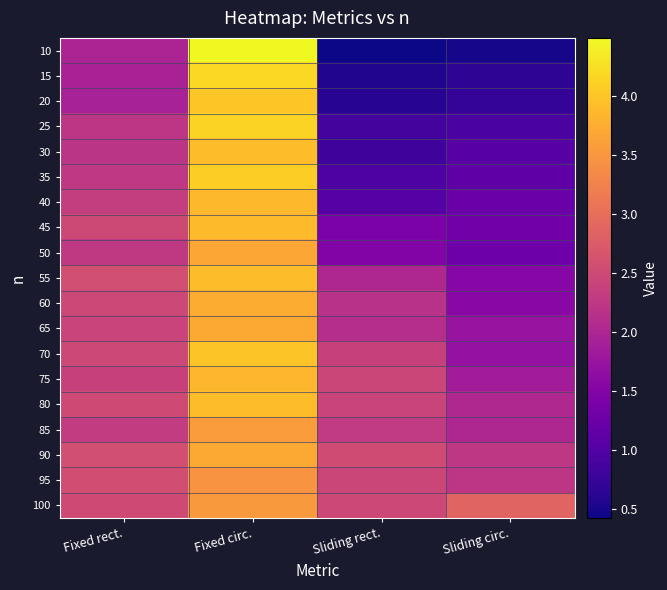

Which series has the largest range (max minus min)?

10